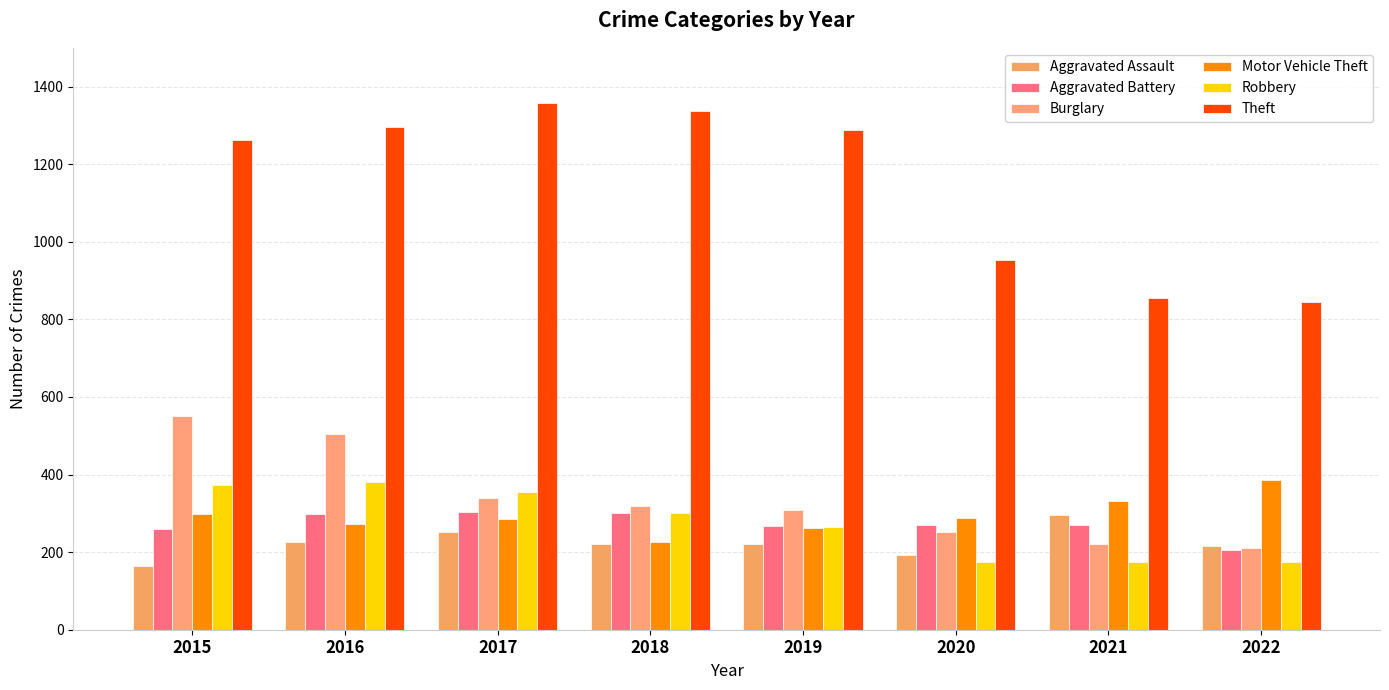

Which series changed the most between 2015 and 2016?

Aggravated Assault